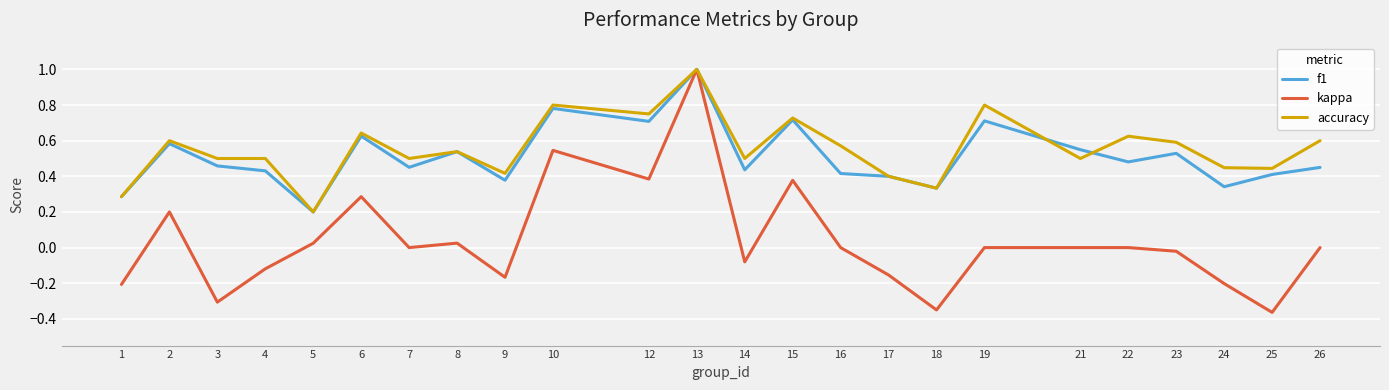

The value of kappa at 19 is 0.0. True or false?

True